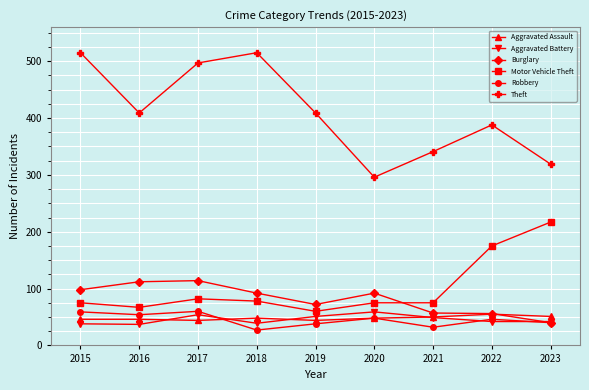

Rank the series at 2017 from lowest to highest value.

Aggravated Assault, Aggravated Battery, Robbery, Motor Vehicle Theft, Burglary, Theft